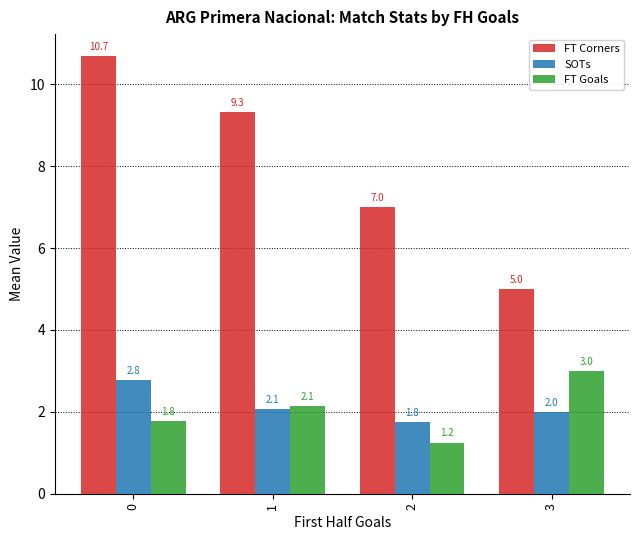

Which series has the largest total across all categories?

FT Corners